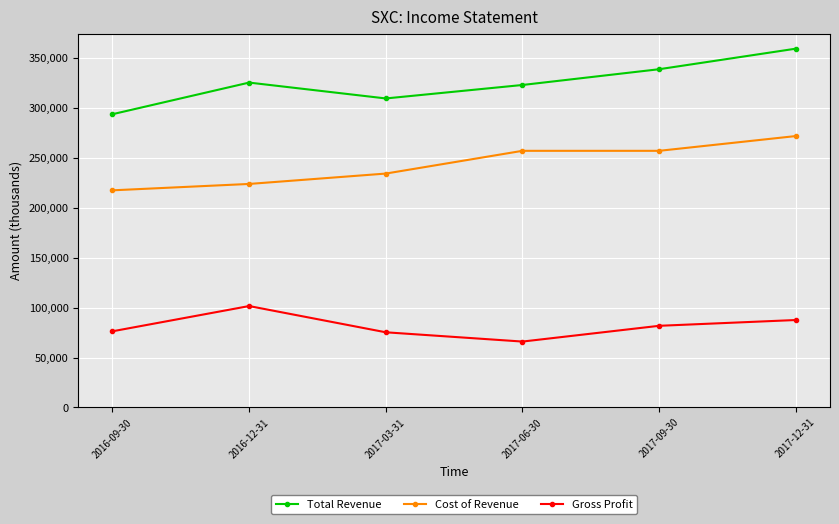

True or false: Gross Profit and Total Revenue cross at least once.

False